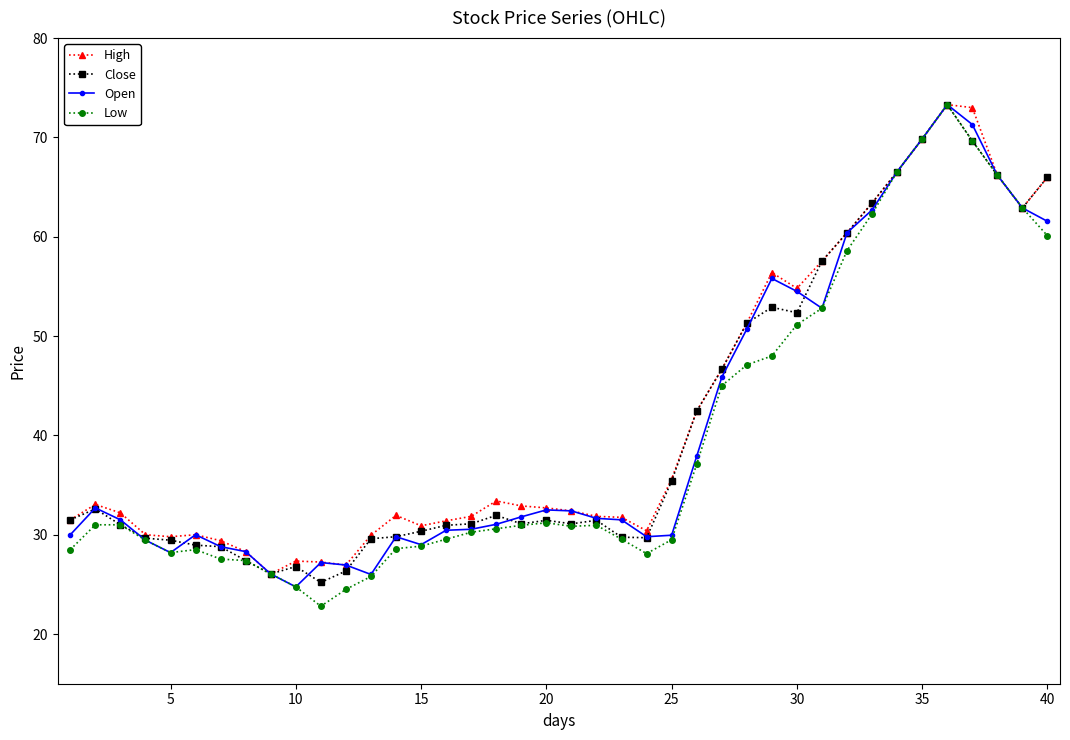

True or false: Open has more than 2 points higher than both neighbors.

True